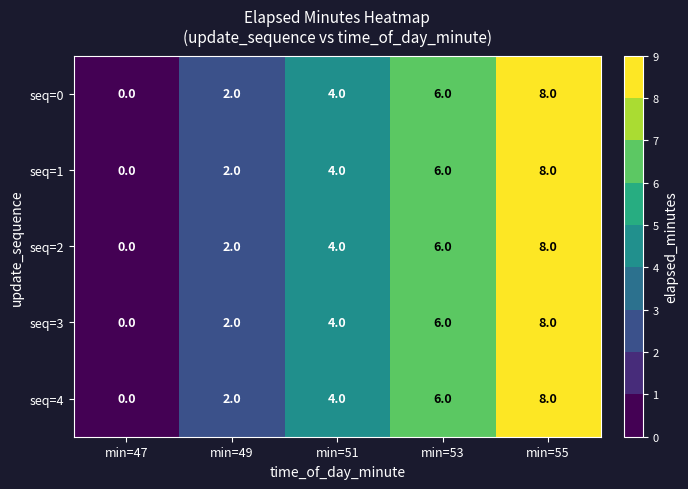

Count the seq=3 values in the range 2 to 6.

3